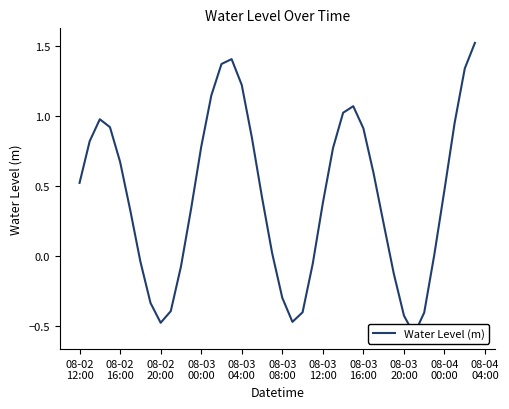

What is the difference between the maximum and second lowest values?

2.0